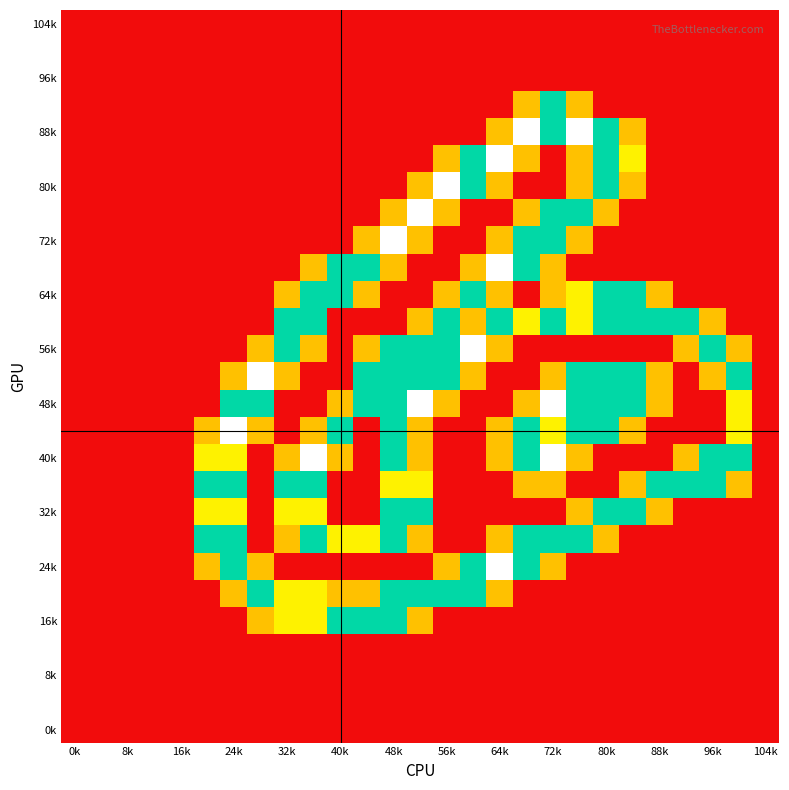

At how many categories does at least one series exceed 1?

21